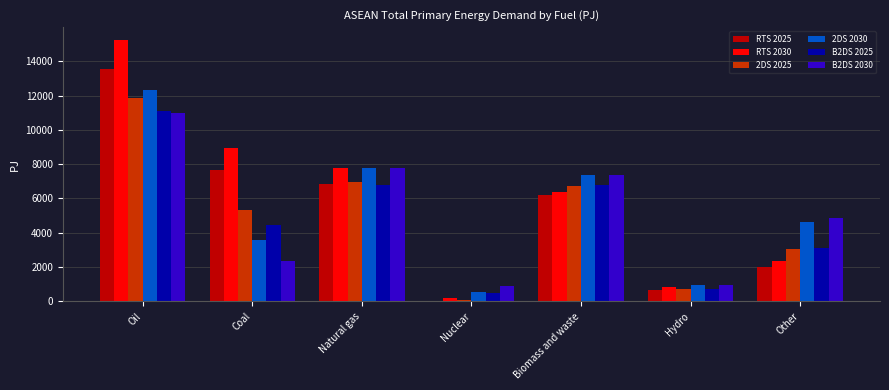

Count the number of data series in this chart.

6